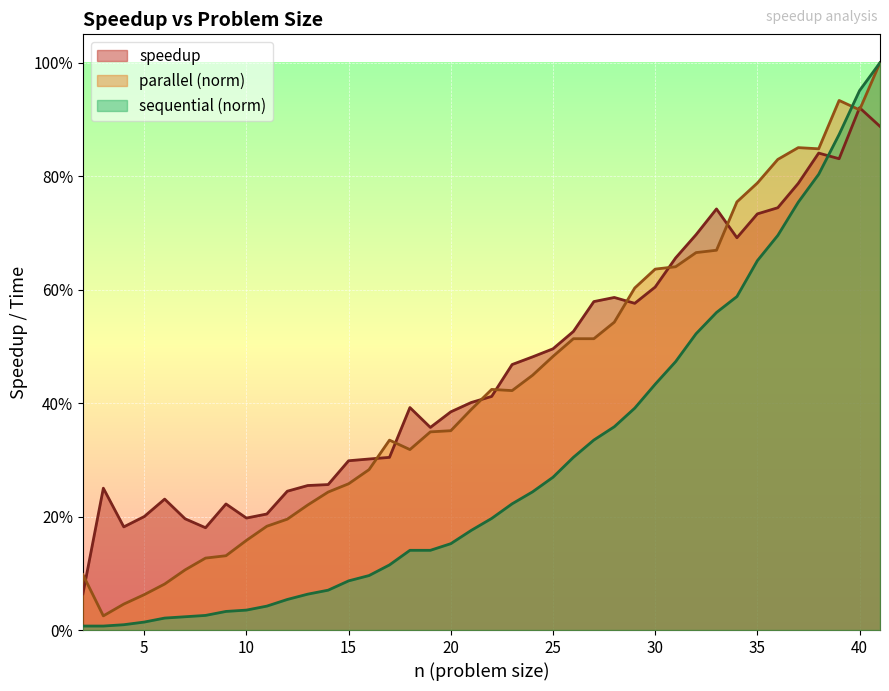

At which label is speedup closest to 0?

2